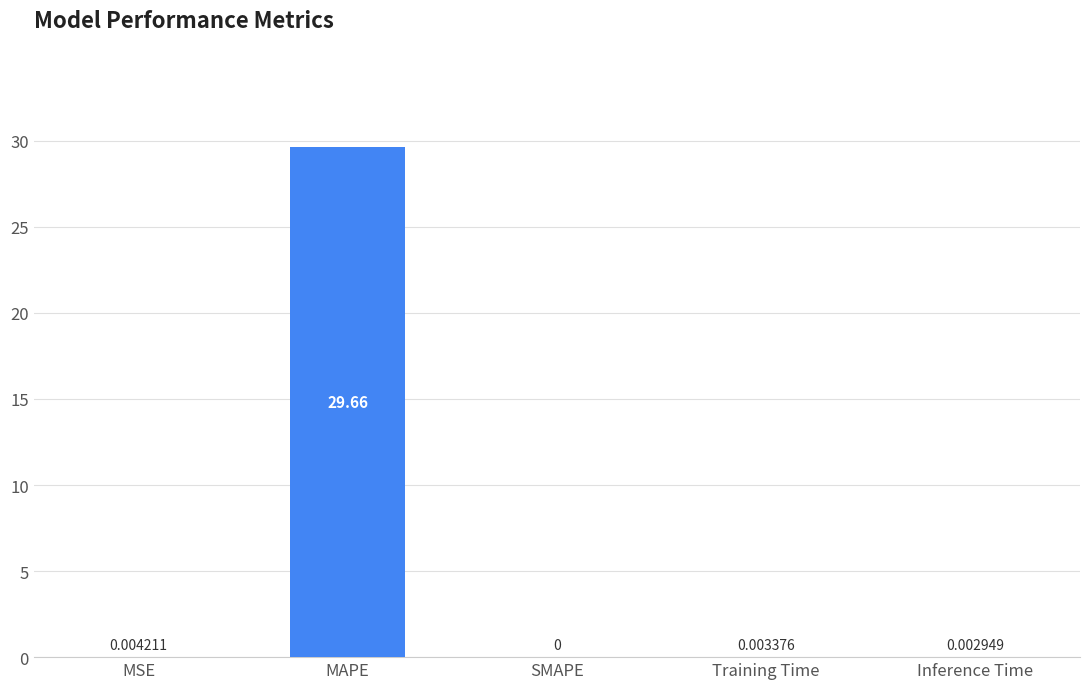

At which category does the chart reach its peak across all series?

MAPE